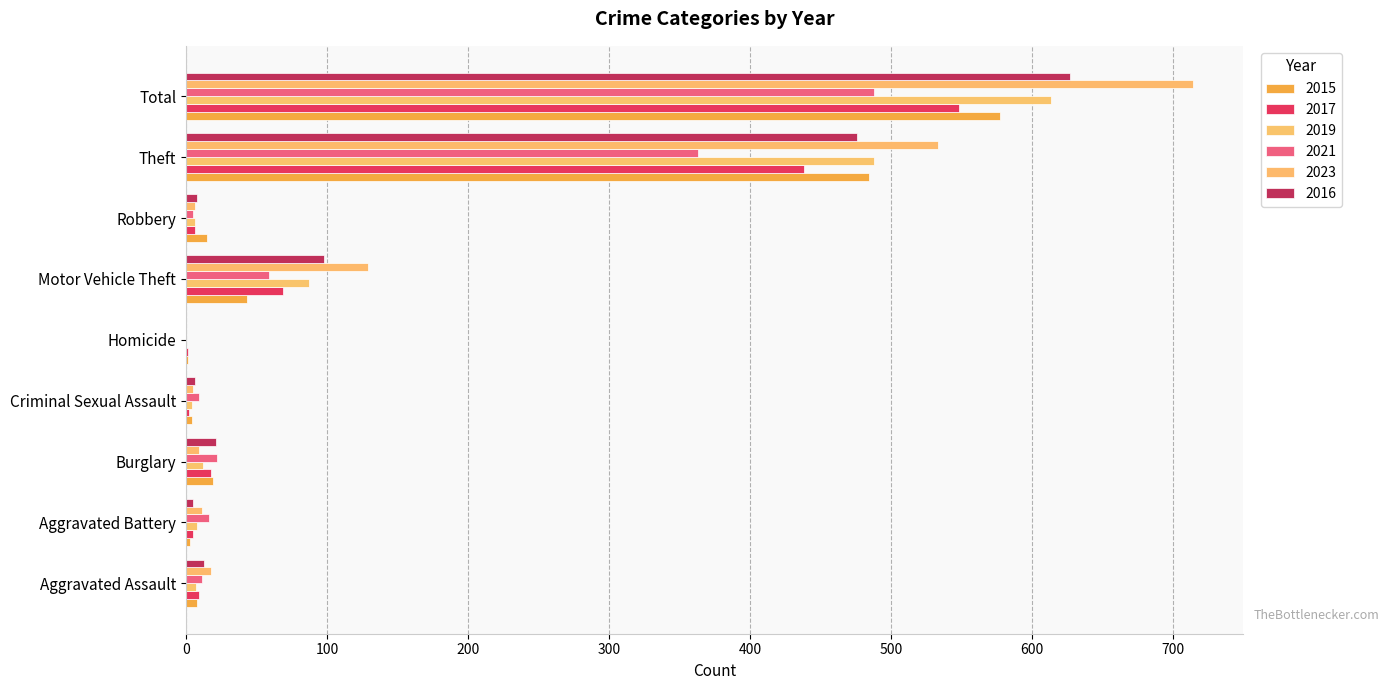

Count the number of categories in the chart.

9